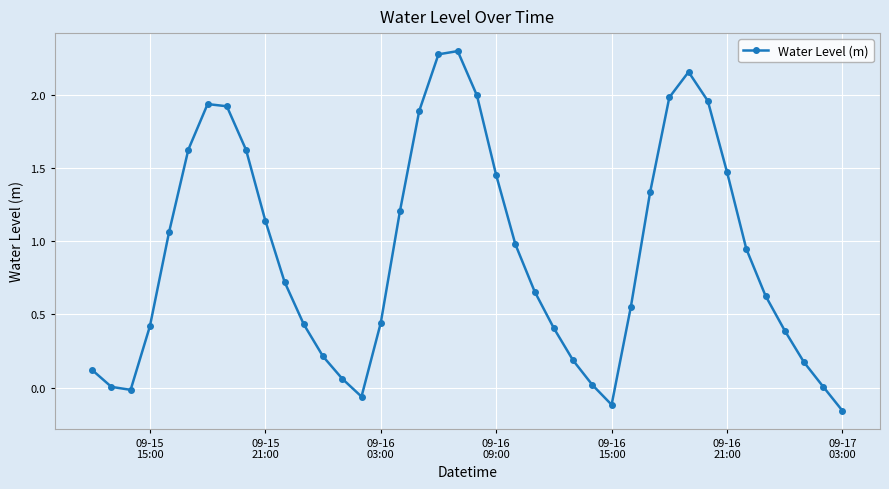

What is the sum of all values?

36.4